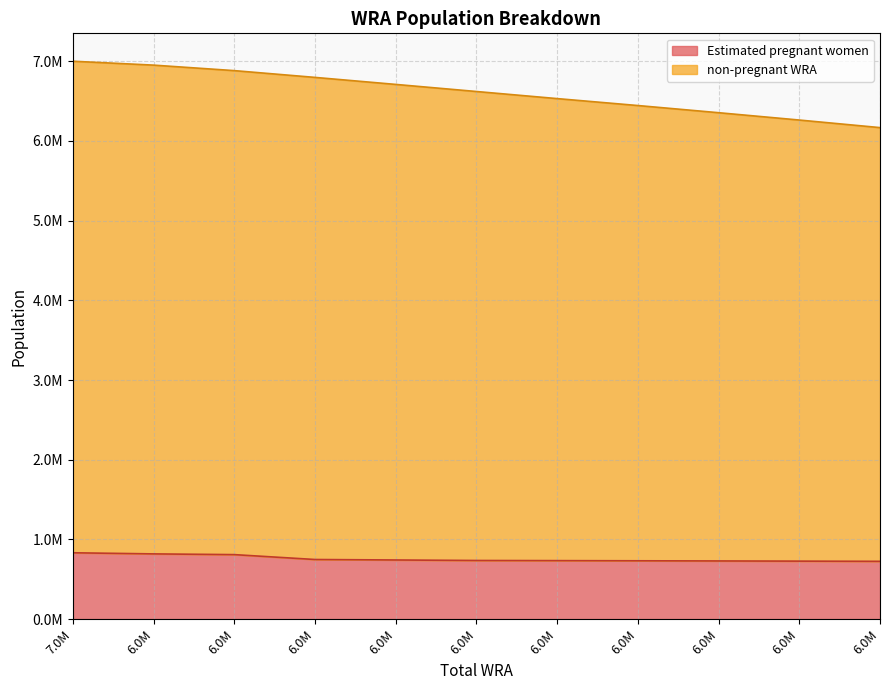

List the series in order of their peak value, lowest first.

Estimated pregnant women, non-pregnant WRA